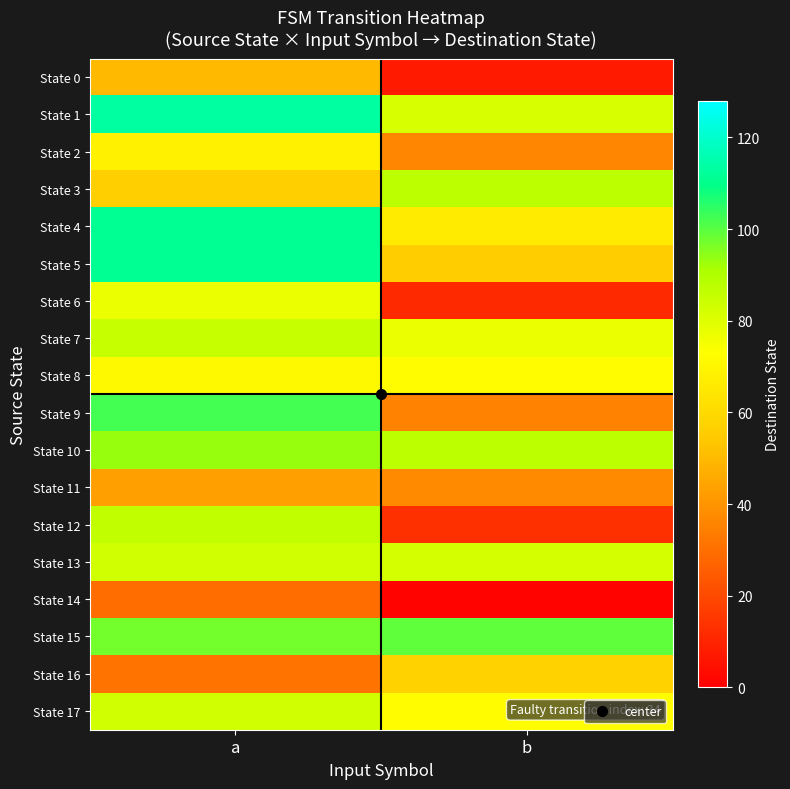

Count the number of categories in the chart.

2